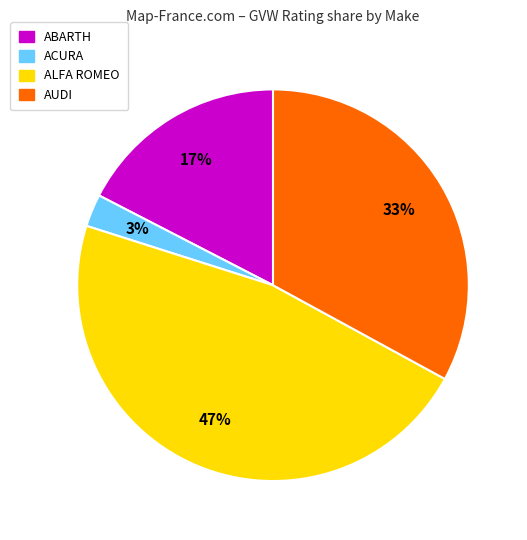

Is there any slice that represents more than half of the pie?

No